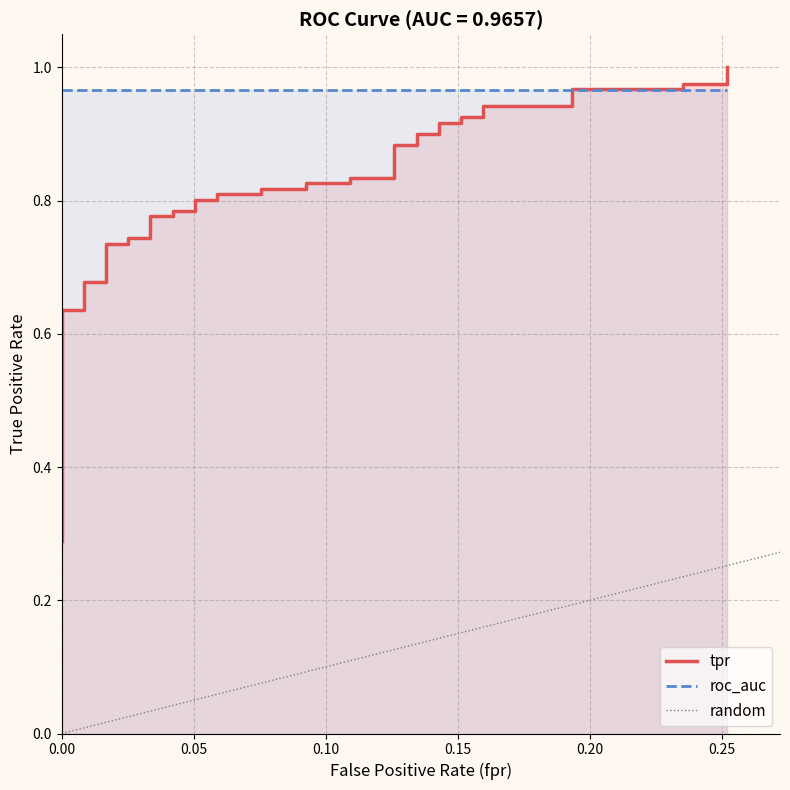

Which has a higher value, 0.1260504201680672 or 0.04201680672268908?

0.1260504201680672